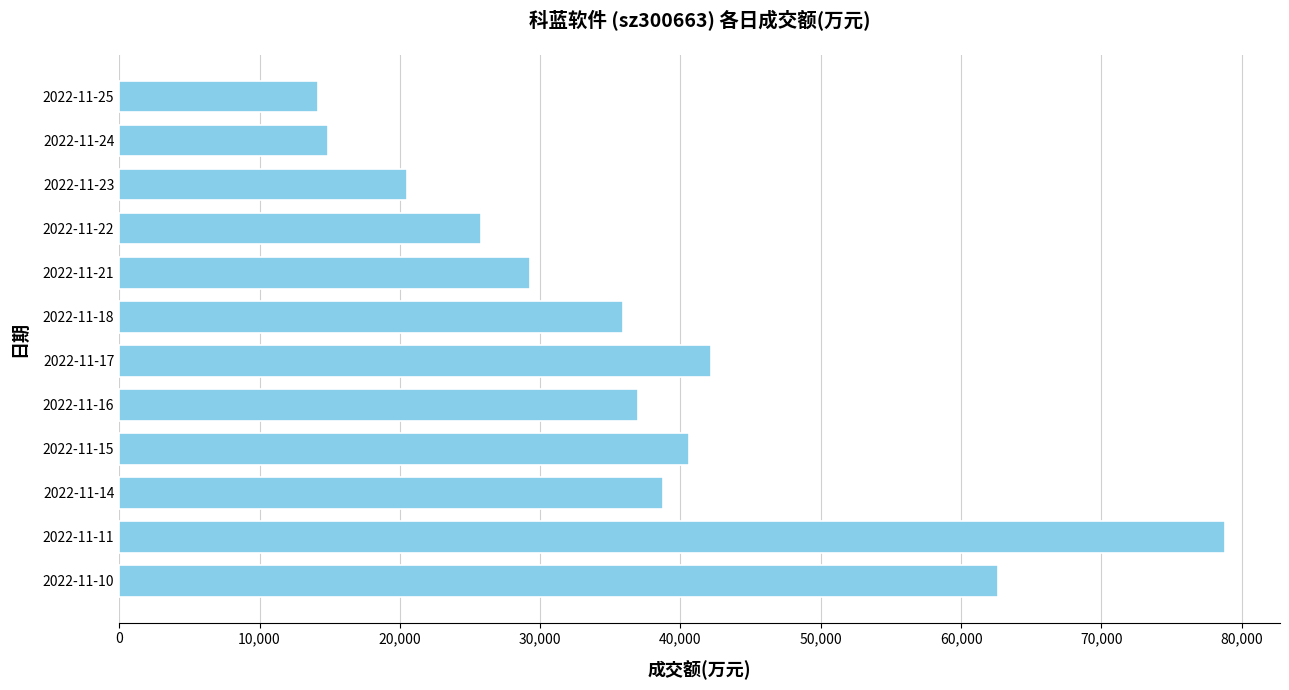

Approximately how many times larger is the value at 2022-11-22 compared to 2022-11-10?

0.4